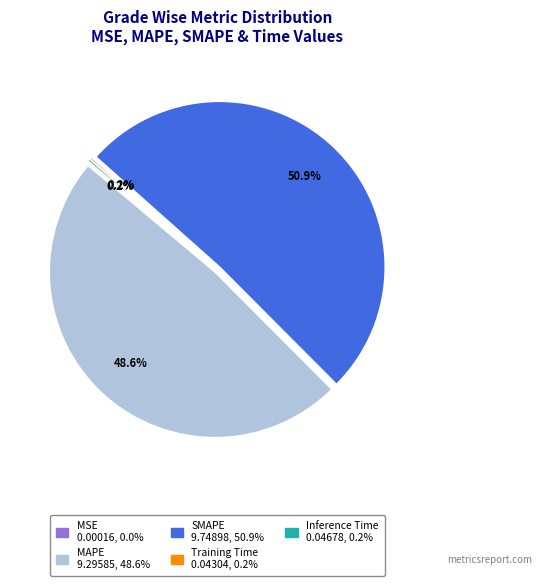

Which slice is the largest?

SMAPE